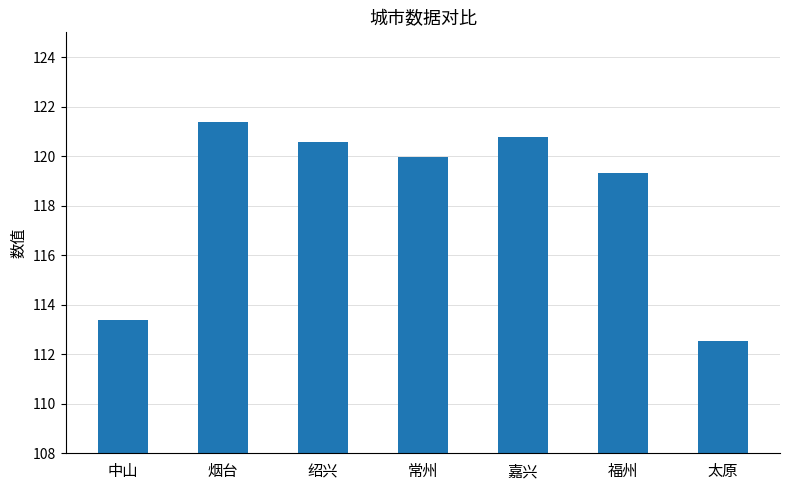

At which label is the value closest to 116?

中山